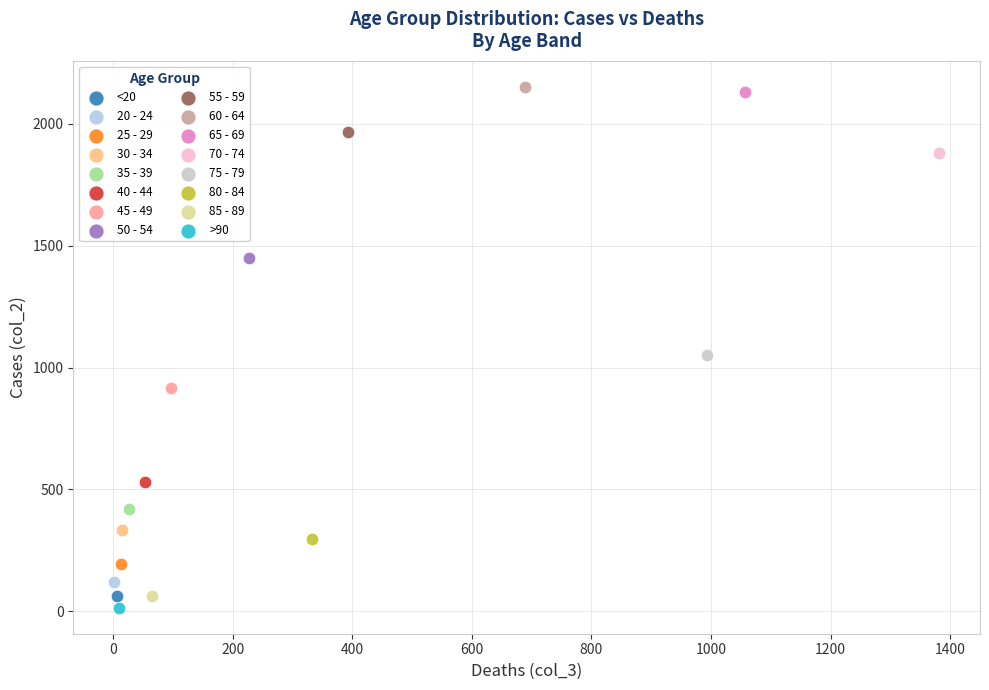

Which series reaches the maximum Y coordinate?

60 - 64